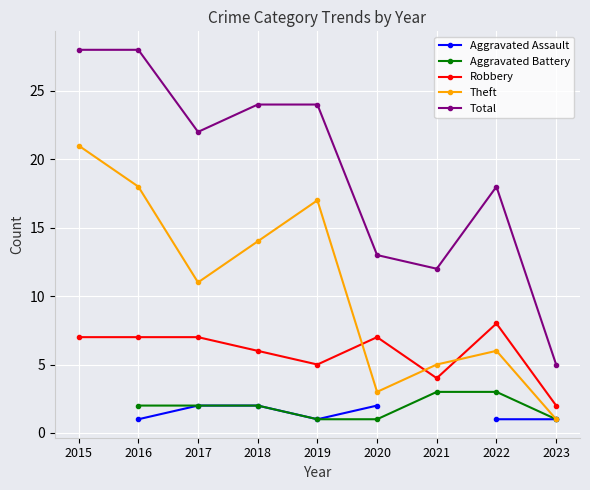

Between 2019 and 2023, which series saw the biggest shift?

Total